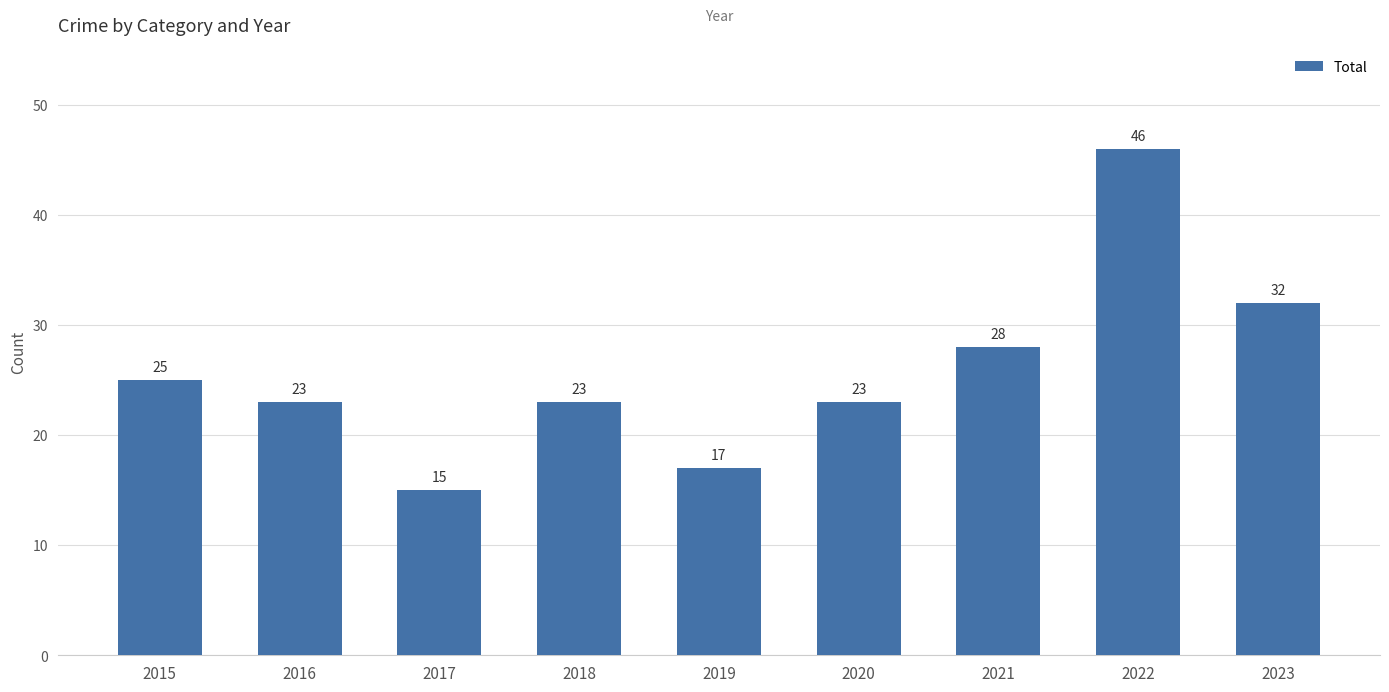

What is the minimum value shown in the chart?

15